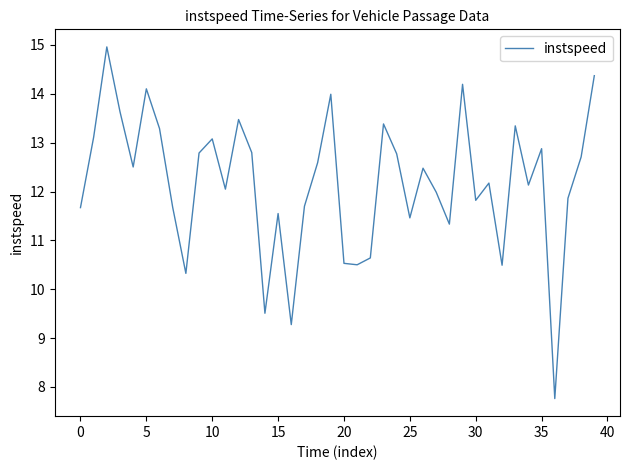

What is the difference between the maximum and minimum values?

7.2